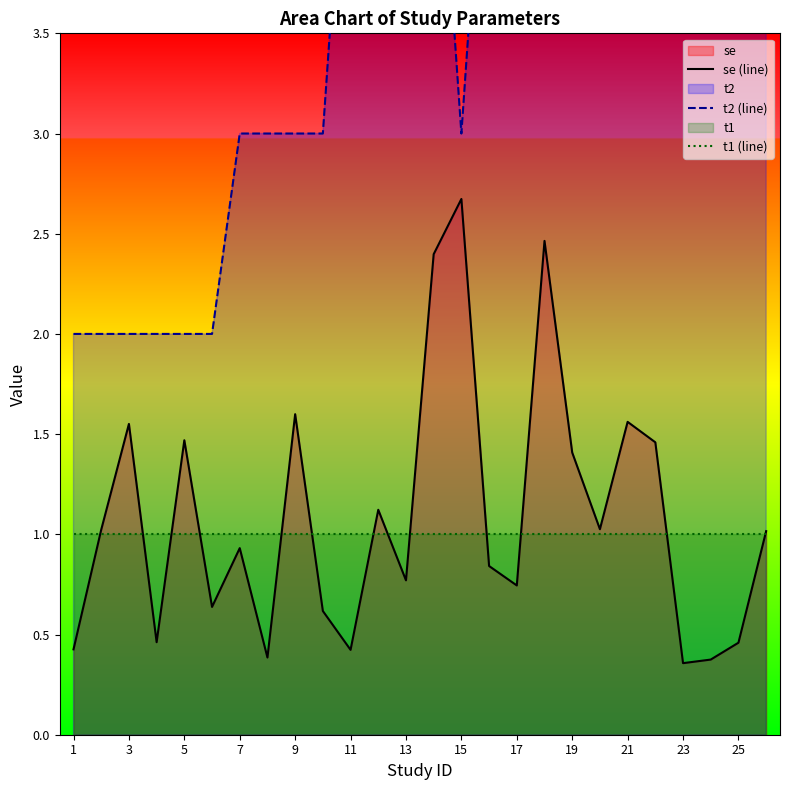

Is it true that t1 (line) equals 1.7 at 21?

False